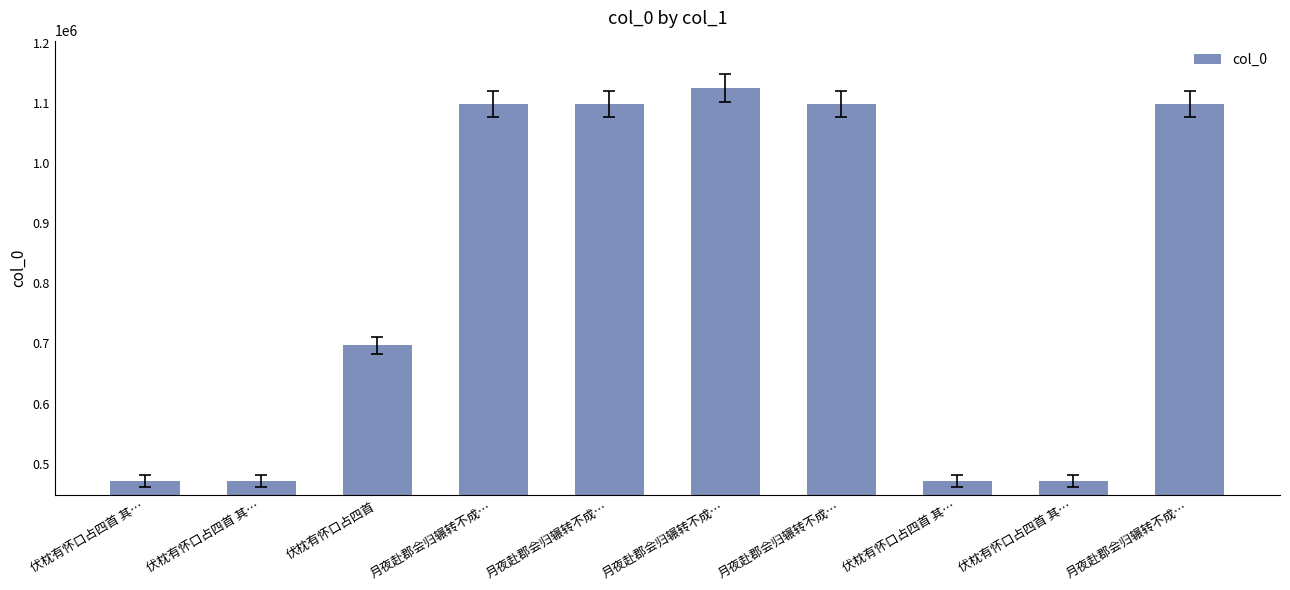

Reading right to left, list all the values displayed in this chart.

月夜赴郡会归辗转不成…=1097935	伏枕有怀口占四首 其…=471218	伏枕有怀口占四首 其…=471219	月夜赴郡会归辗转不成…=1097938	月夜赴郡会归辗转不成…=1124906	月夜赴郡会归辗转不成…=1097937	月夜赴郡会归辗转不成…=1097936	伏枕有怀口占四首=696881	伏枕有怀口占四首 其…=471216	伏枕有怀口占四首 其…=471217